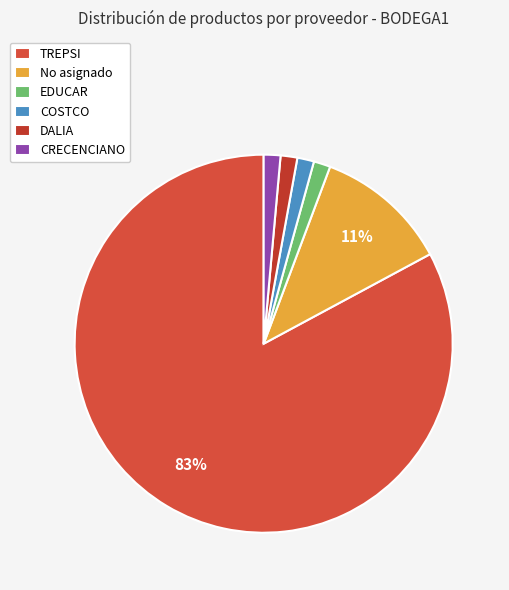

How many slices are in this pie chart?

6